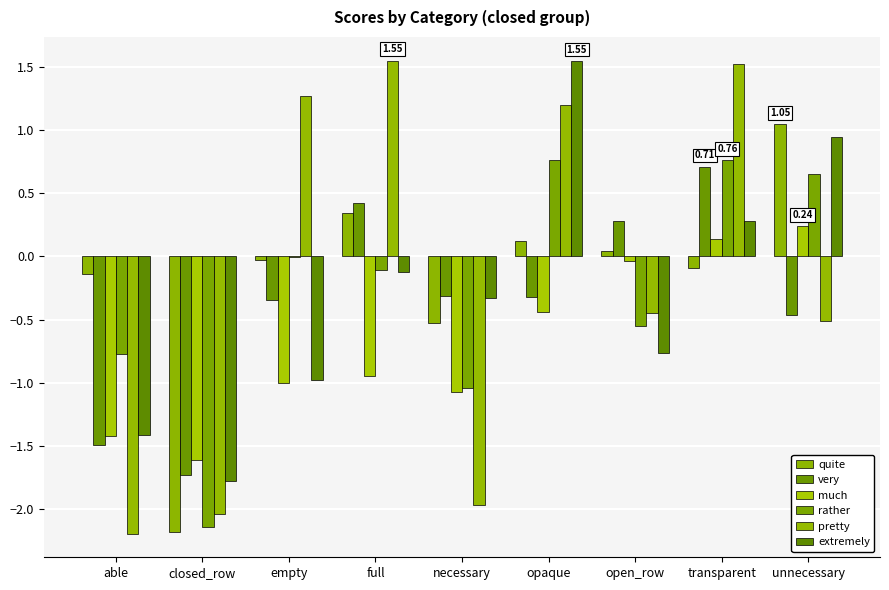

At full, list the series in order from smallest to largest.

much, extremely, rather, quite, very, pretty